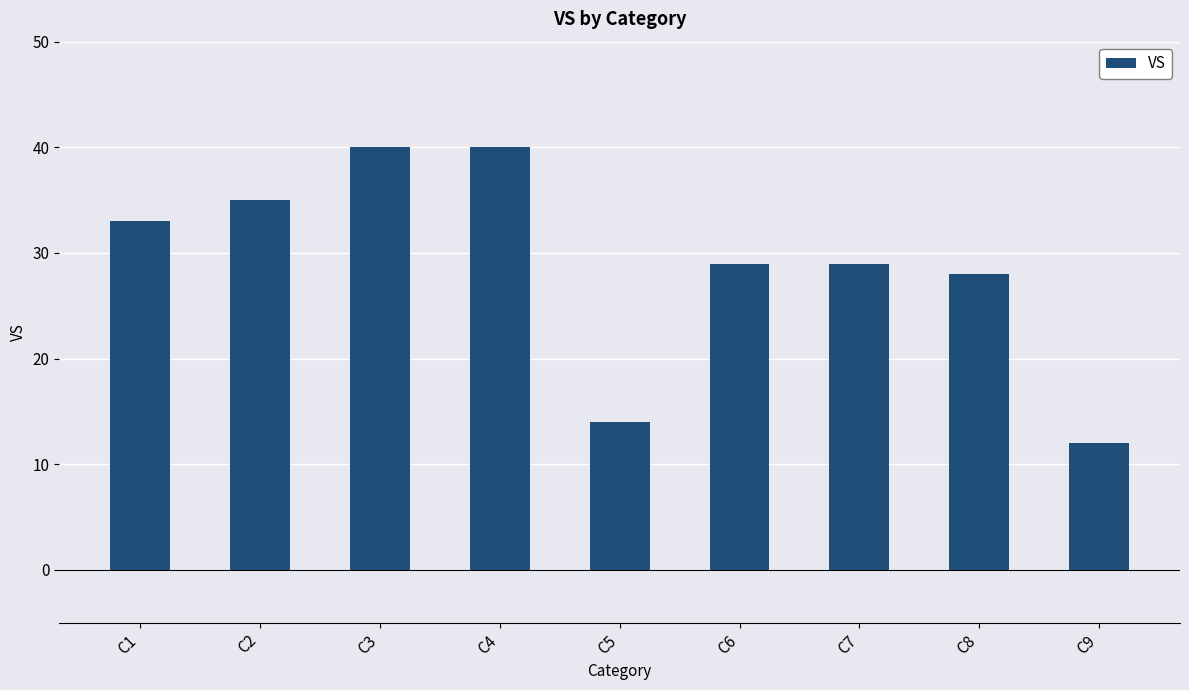

What is the difference between the second highest and minimum values?

28